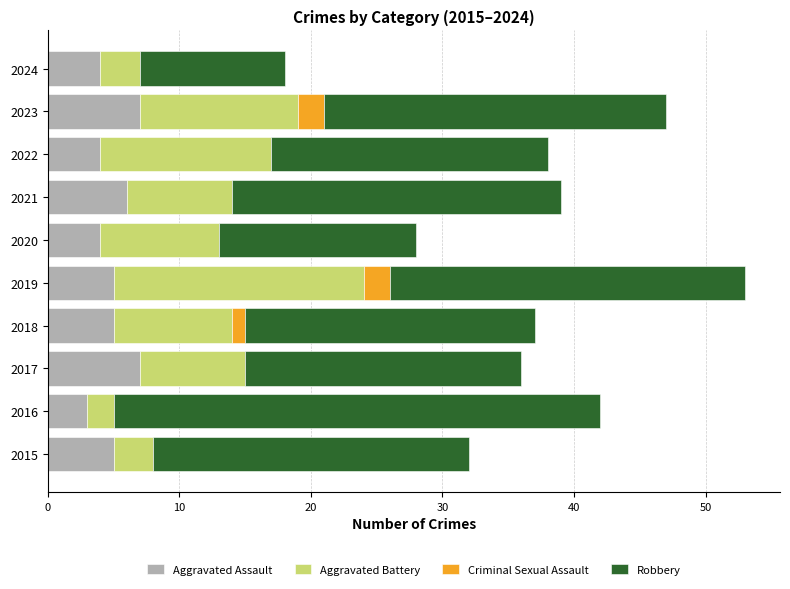

Is it true that Aggravated Assault equals 2 at 2015?

False